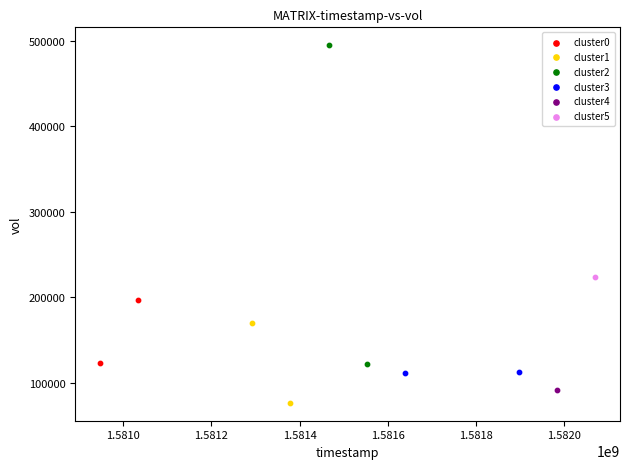

What are all the series names shown in the legend?

cluster0, cluster1, cluster2, cluster3, cluster4, cluster5